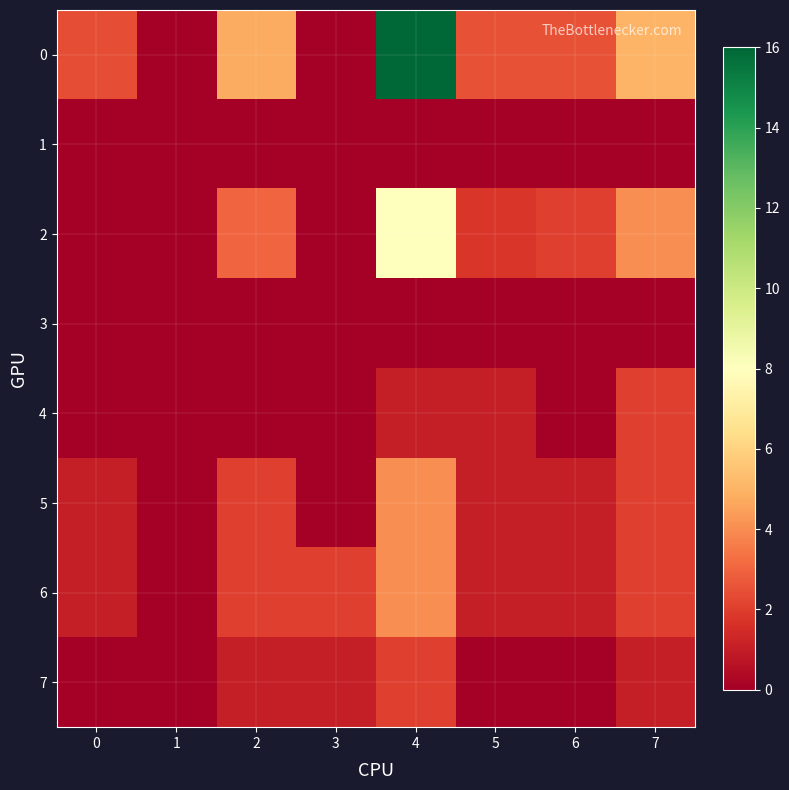

List the series in order of their peak value, lowest first.

1, 3, 4, 7, 5, 6, 2, 0